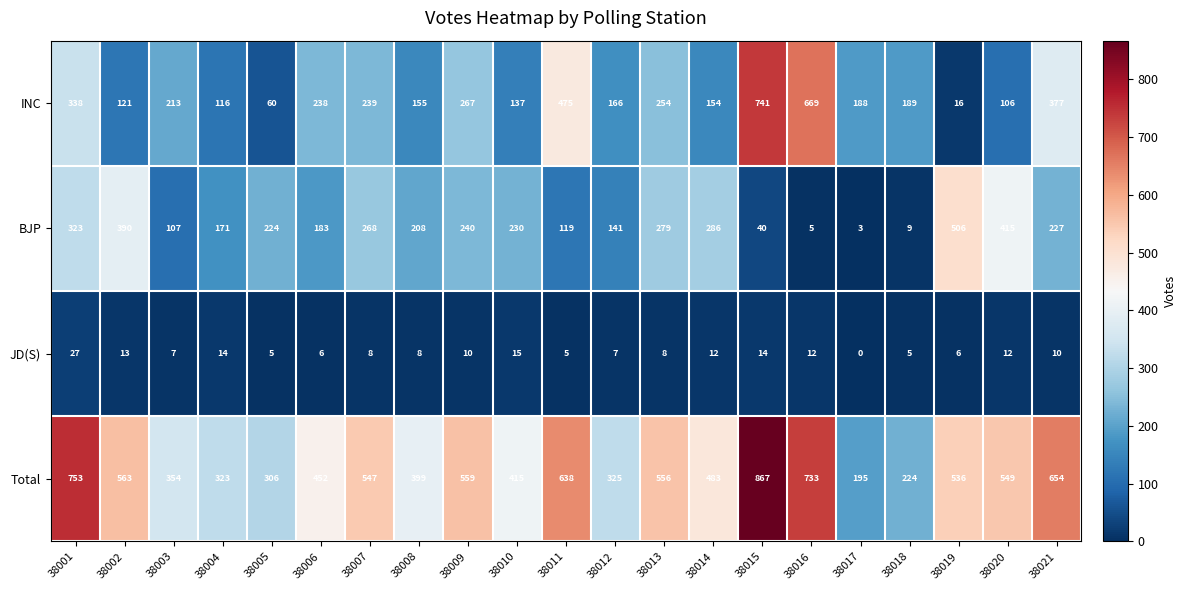

Rank the series at 38019 from lowest to highest value.

JD(S), INC, BJP, Total